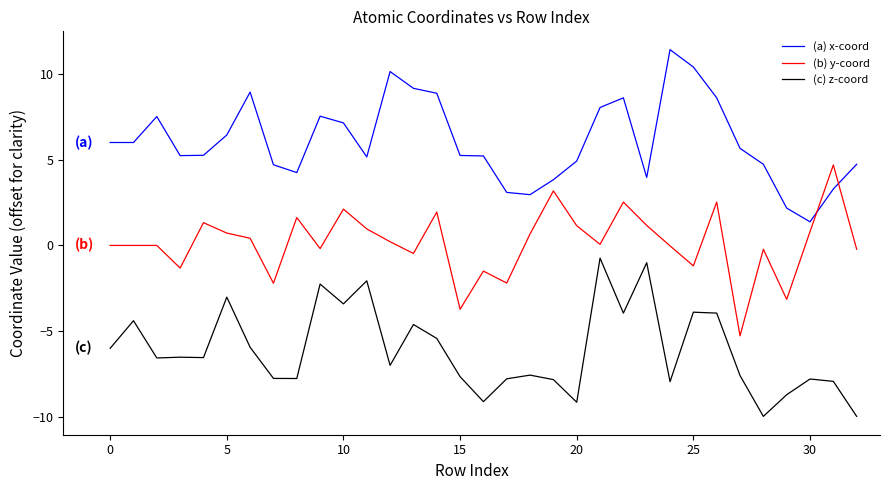

How many times do (b) y-coord and (a) x-coord cross each other?

2